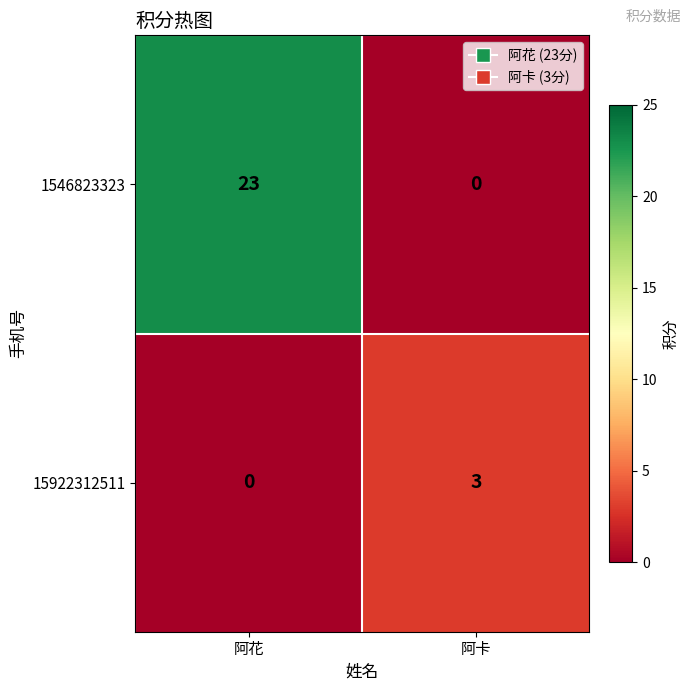

Between 阿花 and 阿卡, which series saw the biggest shift?

1546823323